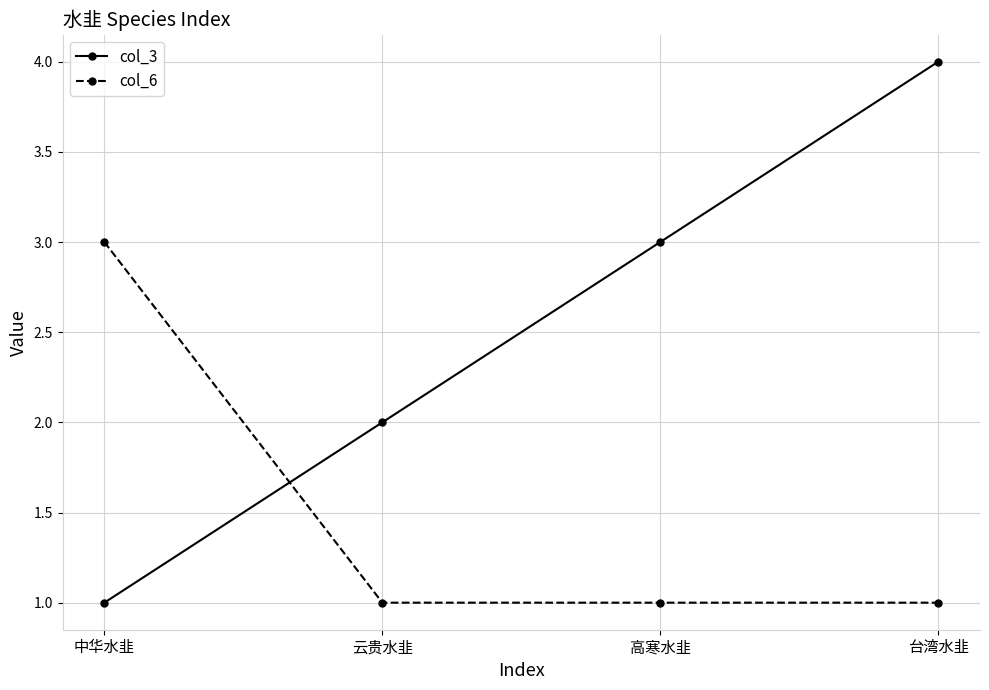

At which label is col_3 closest to 2?

云贵水韭